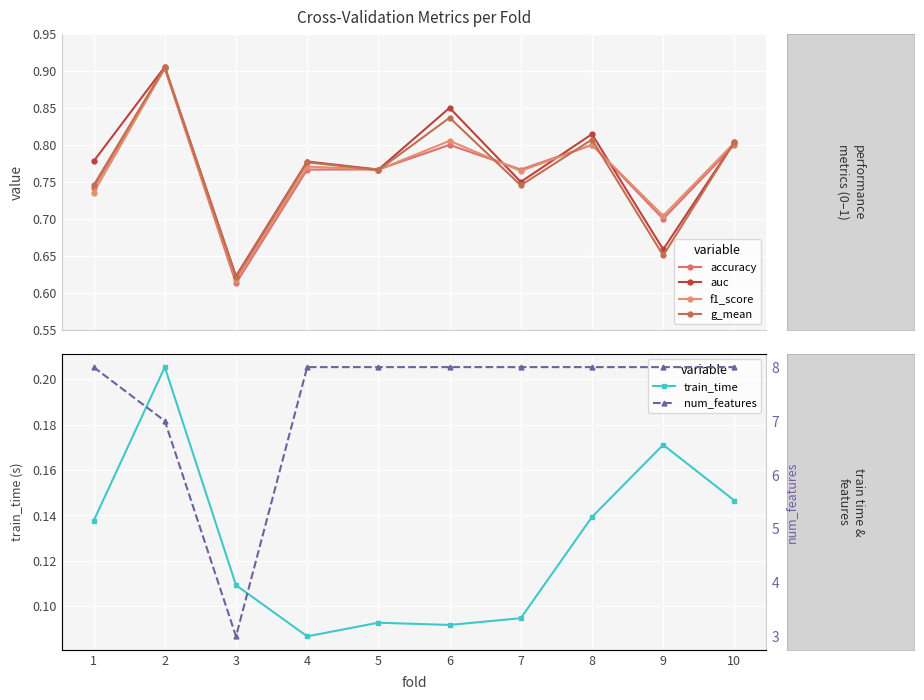

True or false: train_time and f1_score intersect in this chart.

False